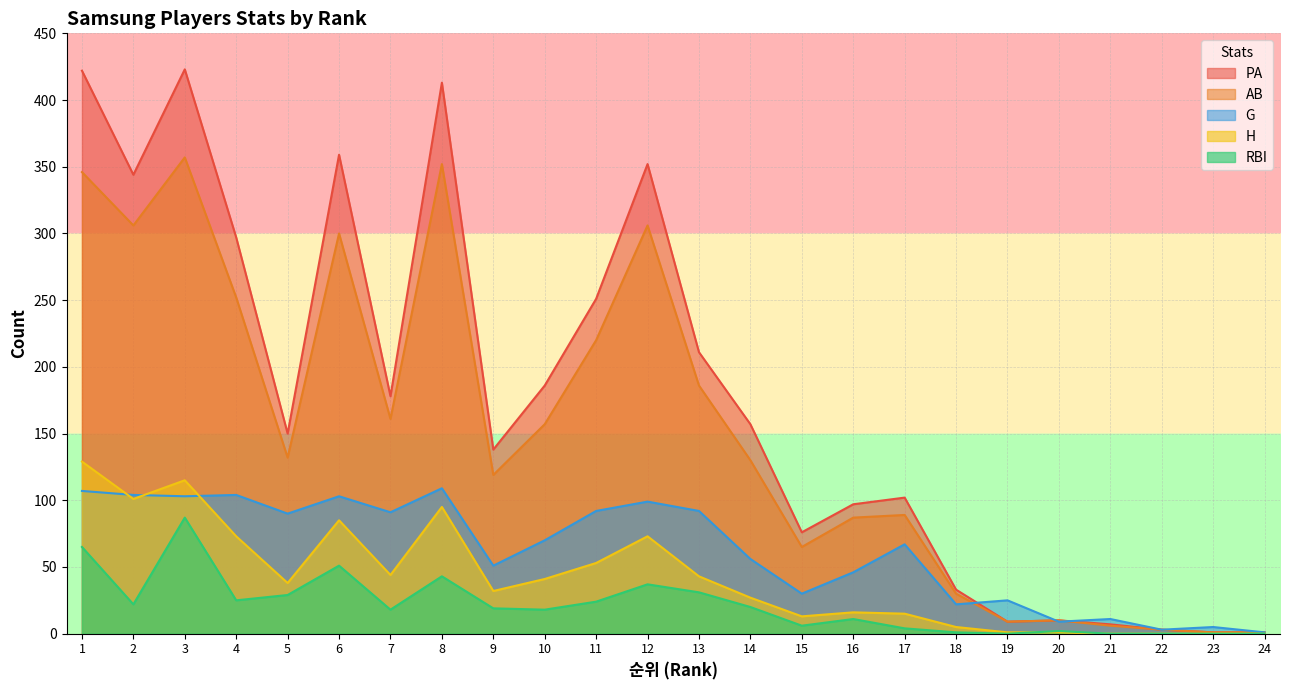

True or false: H has more than 0 interior local peaks.

True